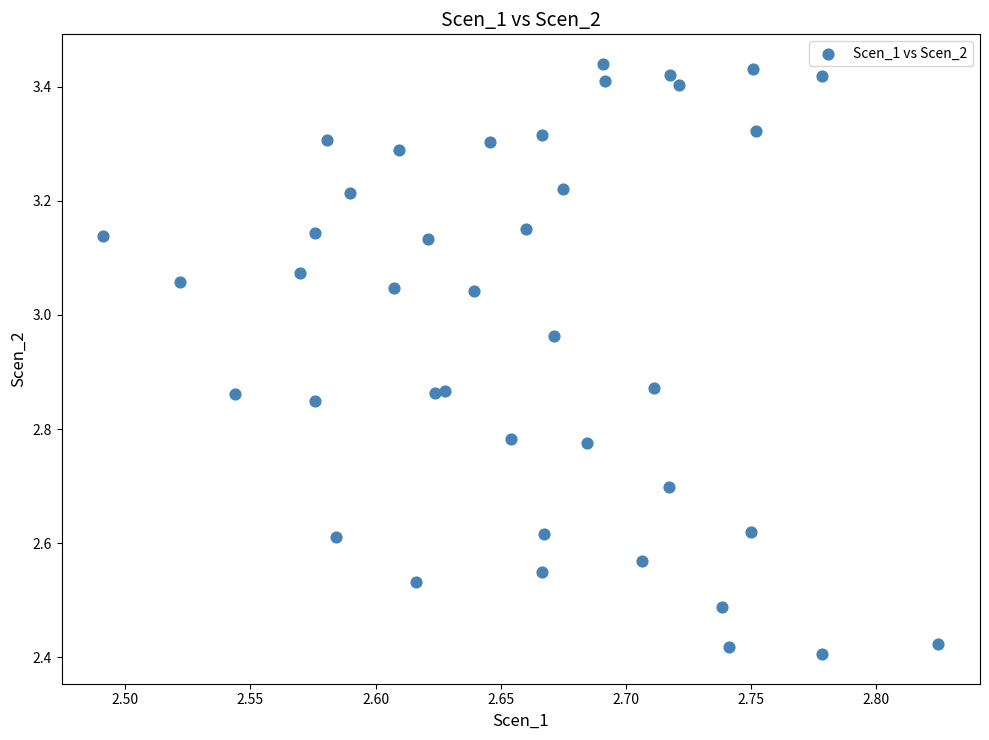

What is the range of X values (max minus min)?

0.3